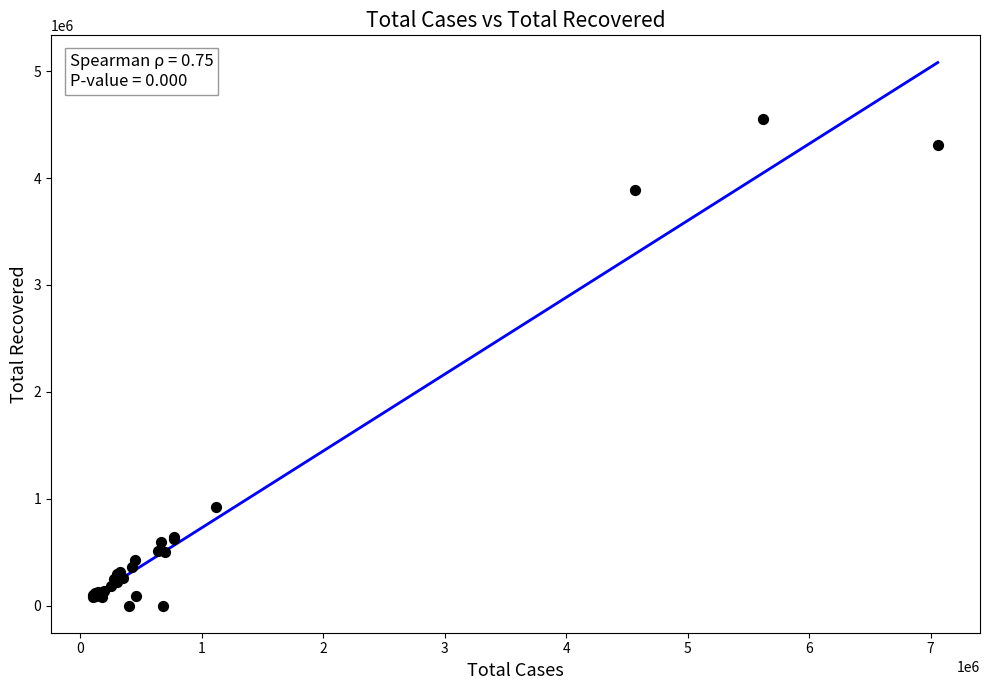

What Y value in the scatter plot is closest to 2275543?

917949